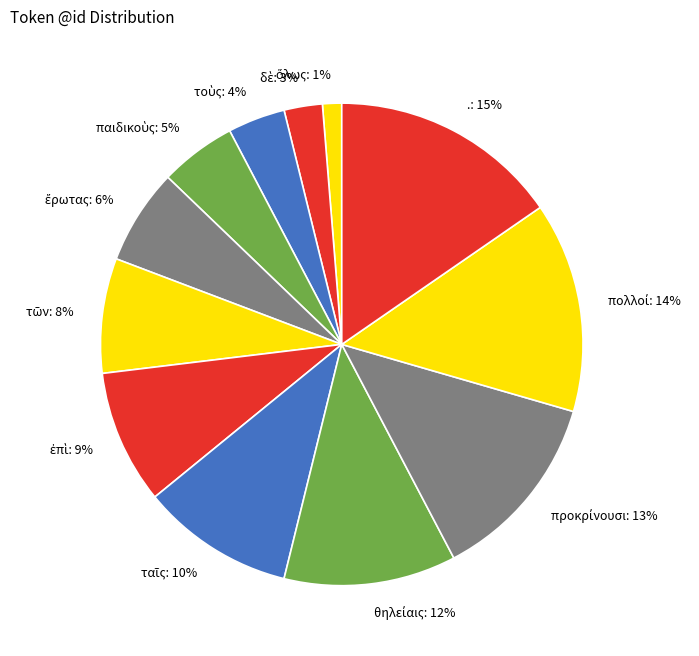

Does any single category account for the majority?

No